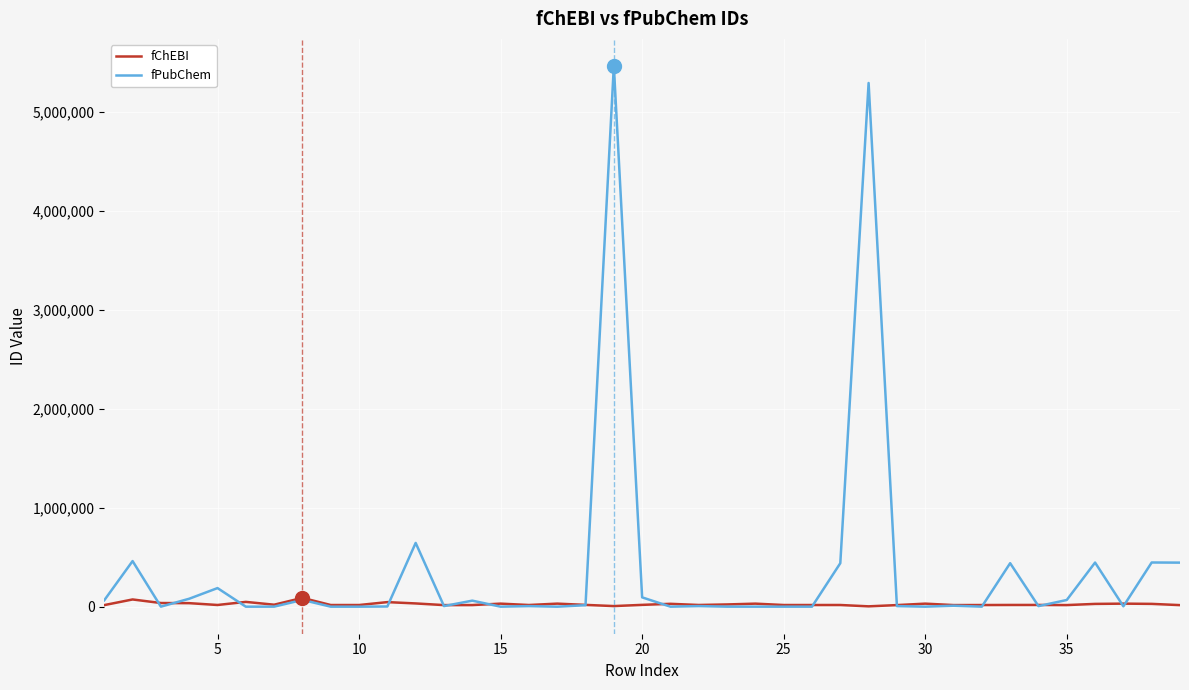

Which series has the largest total across all categories?

fPubChem